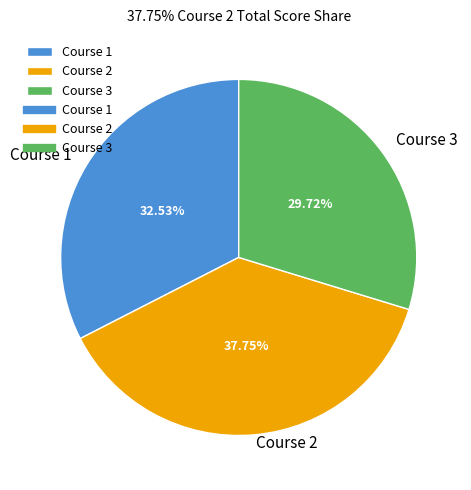

The Course 3 slice represents 22% of the pie. True or false?

False